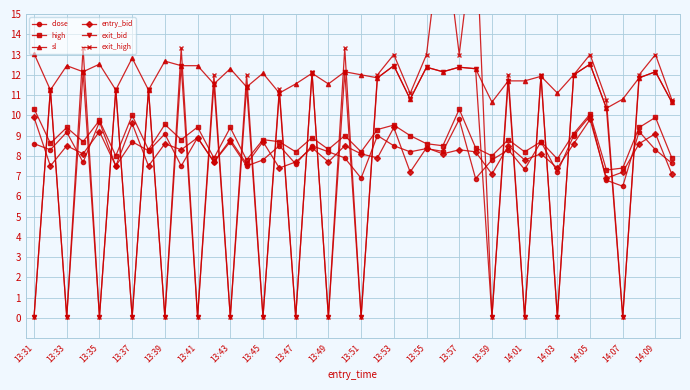

At which category does exit_bid reach its first local valley?

13:33